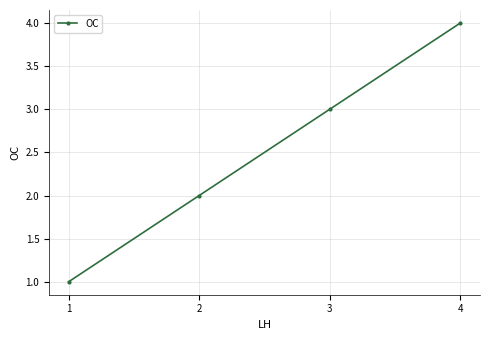

True or false: the data shows 2 at 3.

False